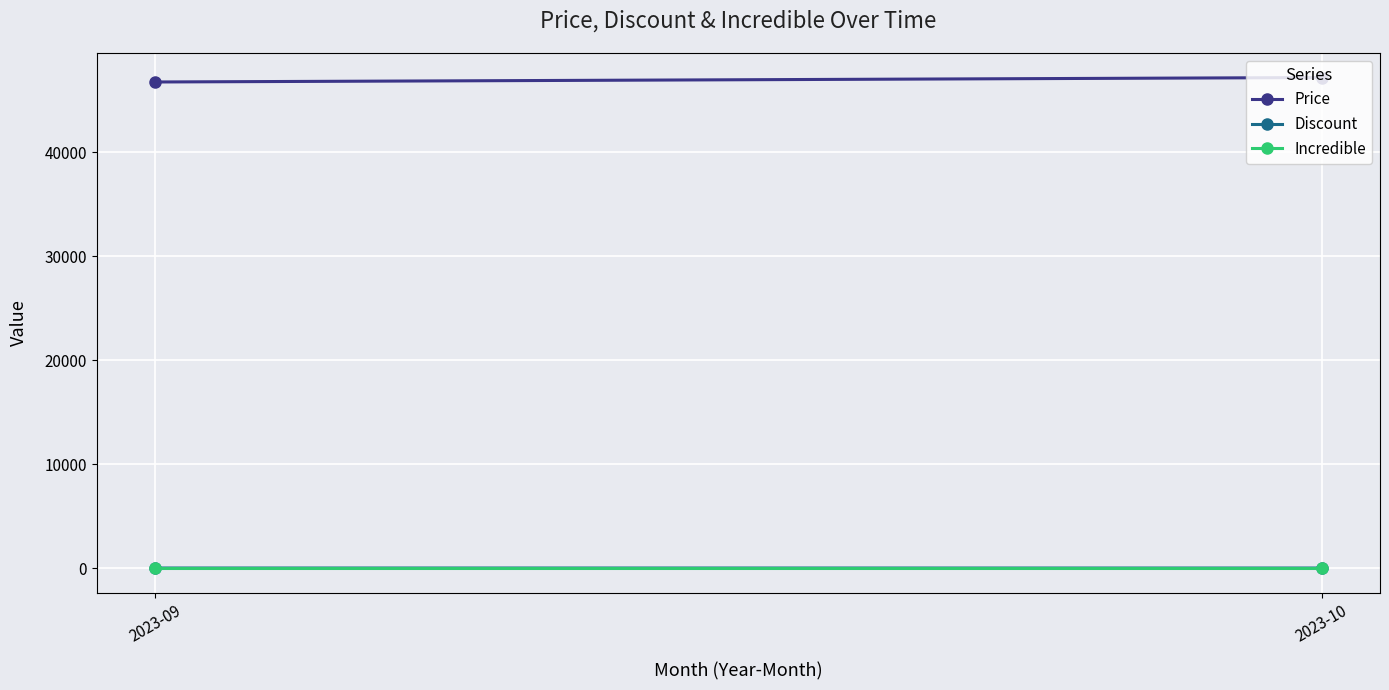

Which series has the largest total across all categories?

Price